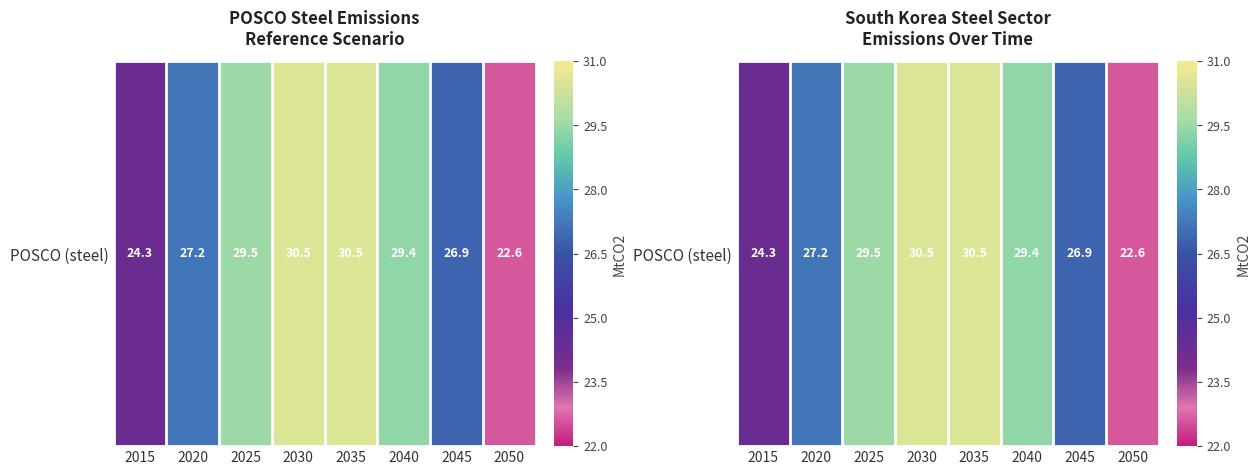

What is the smallest value displayed?

22.6